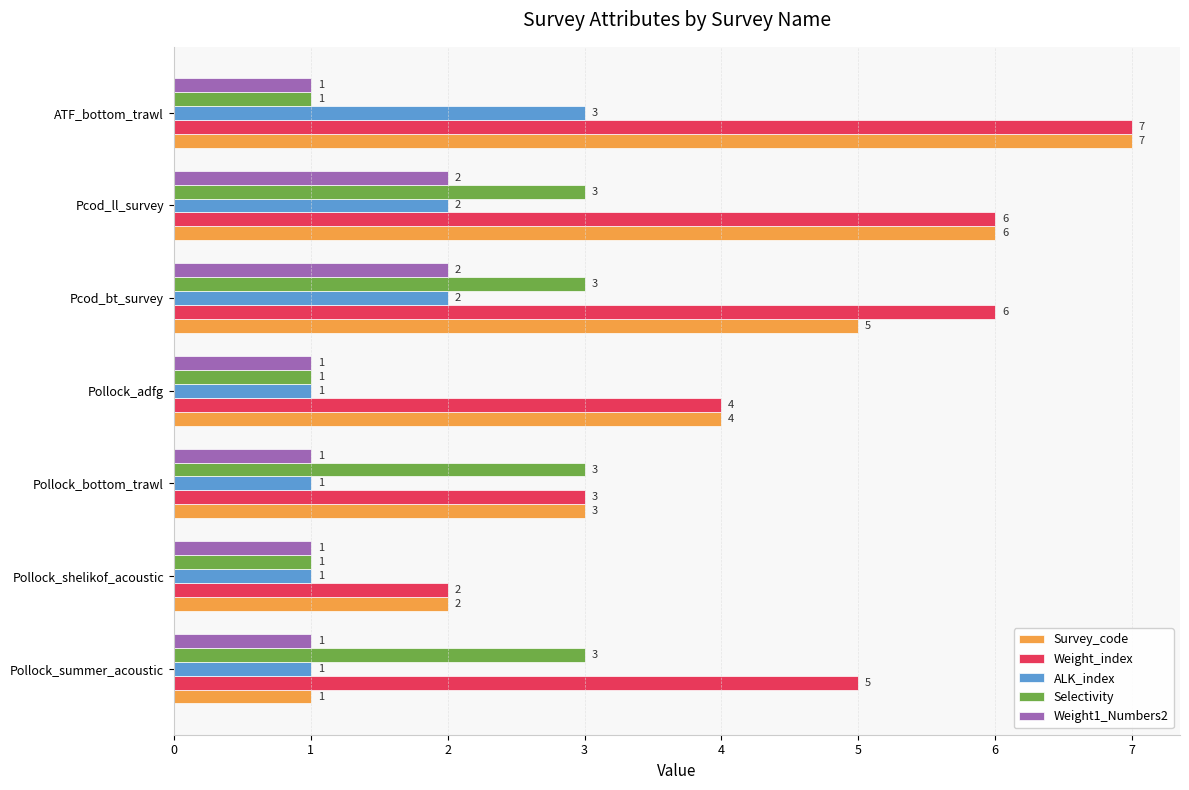

The value of Weight_index at Pcod_ll_survey is 6. True or false?

True